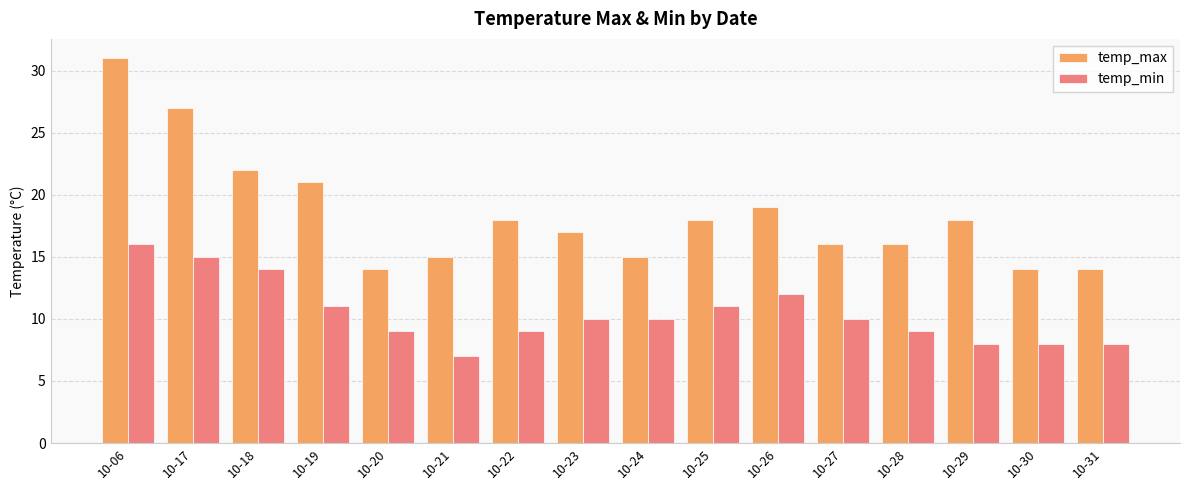

Which label corresponds to the smallest value in the chart?

10-21